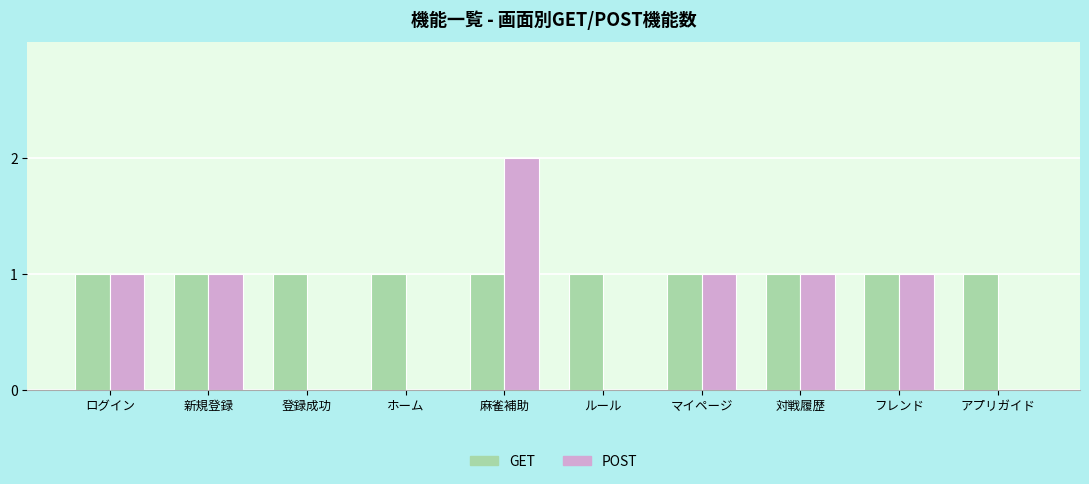

Does the chart contain stacked bars?

No